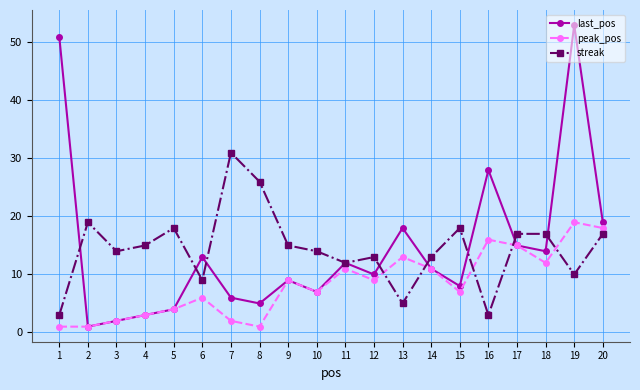

After their last crossing, which series has the higher values: streak or last_pos?

last_pos